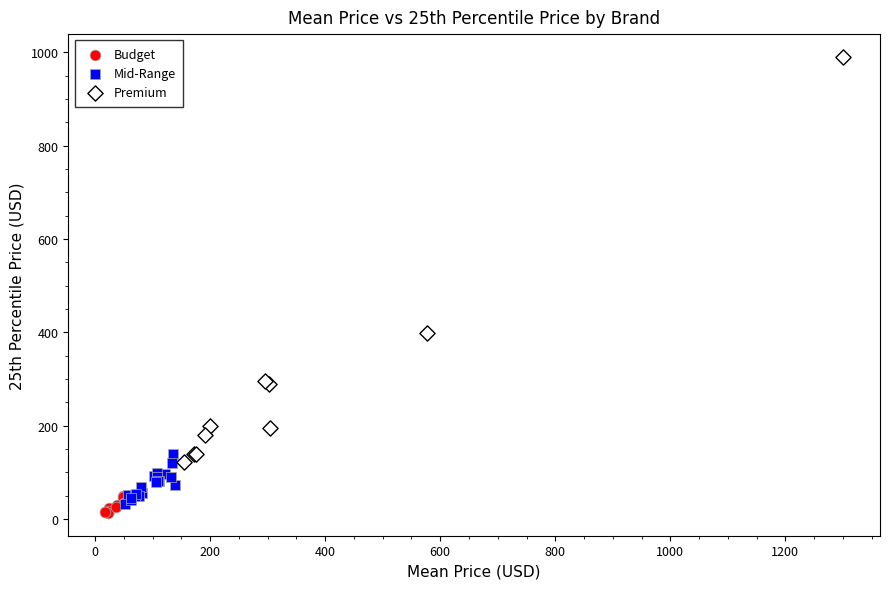

What are all the series names shown in the legend?

Budget, Mid-Range, Premium